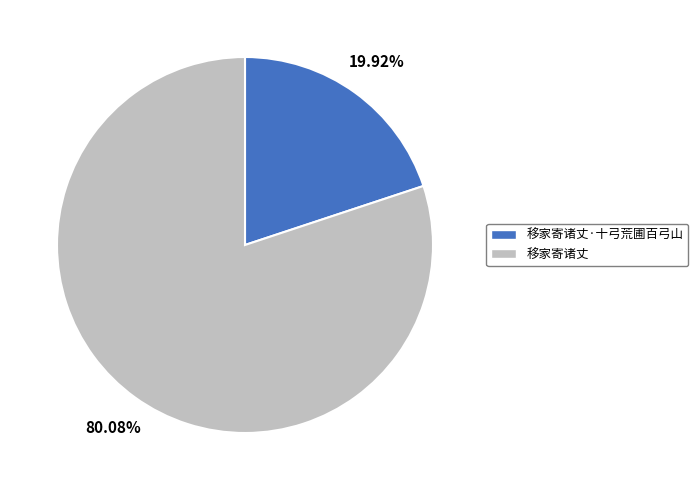

To the nearest percent, what is the difference between the 移家寄诸丈·十弓荒圃百弓山 and 移家寄诸丈 slice percentages?

60%